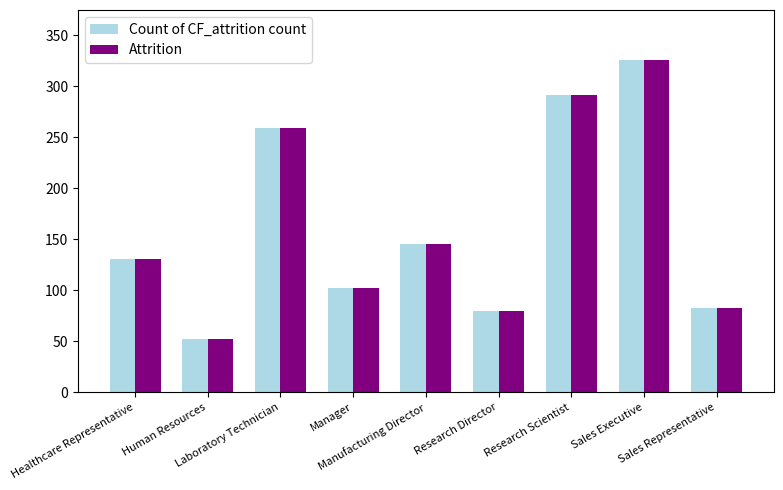

What is the total value across all series at Human Resources?

104